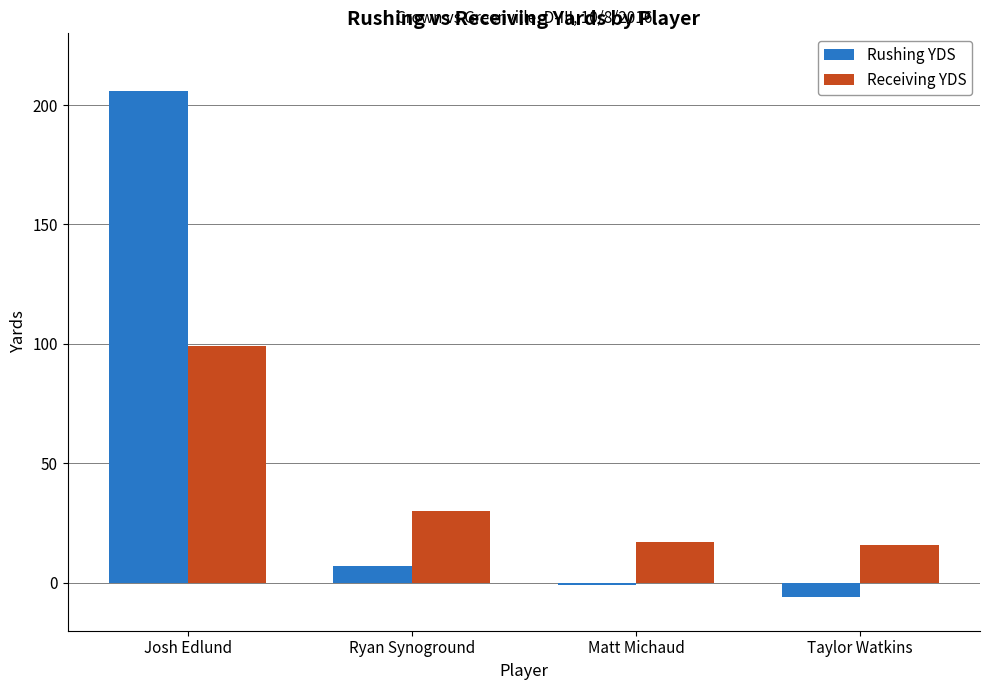

What are all the series names shown in the legend?

Rushing YDS, Receiving YDS